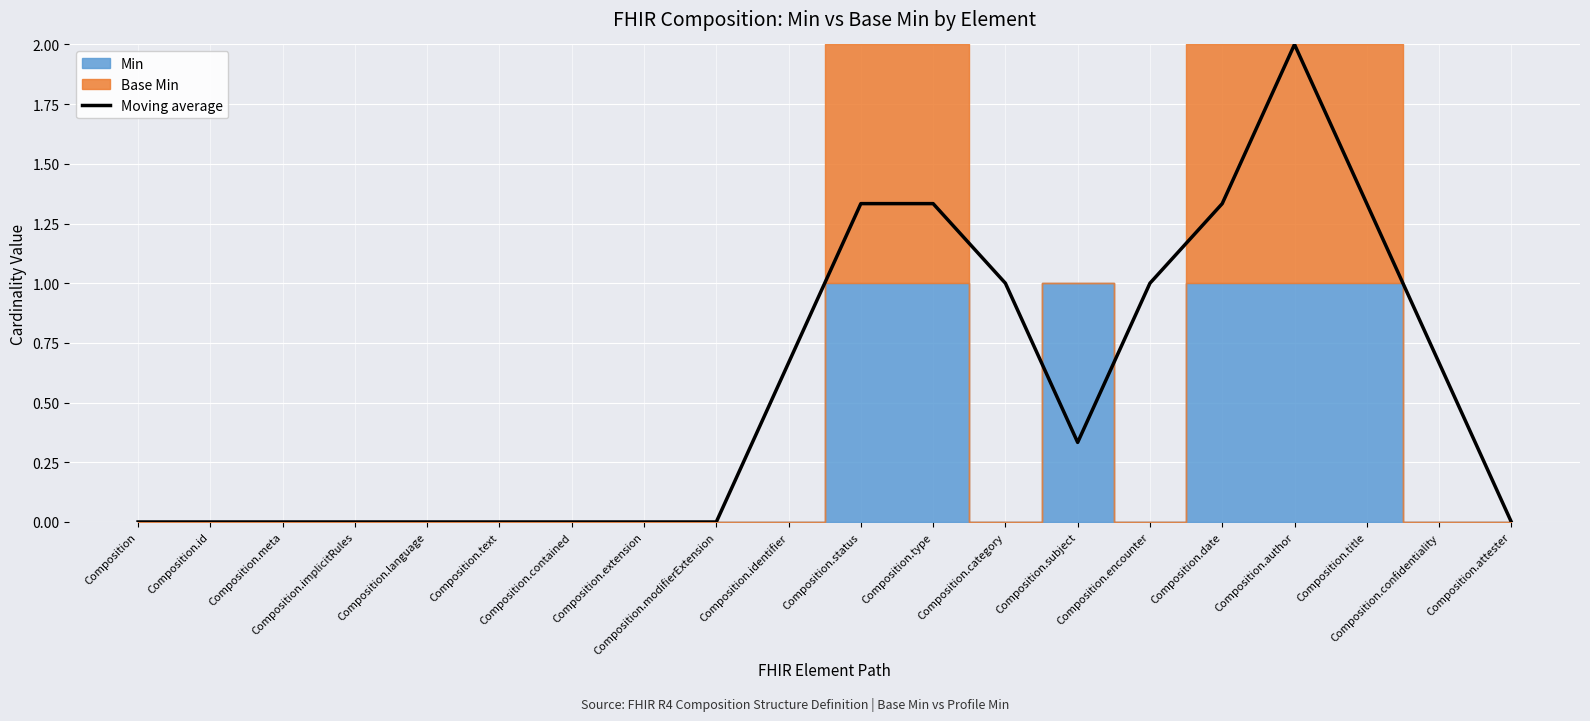

What is the greatest value displayed?

2.0